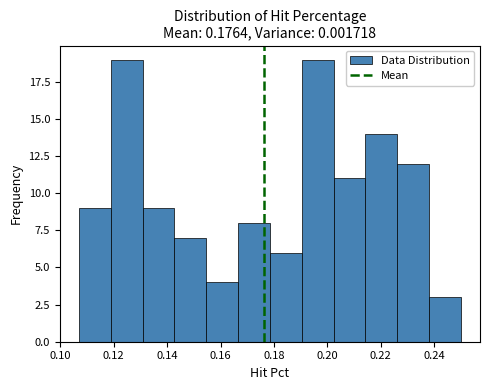

Reading left to right, transcribe this chart: for each bar, give the range it covers on the x-axis and its height. Neither the bar edges nor the heights are printed on the chart, so give them approximately, as read against the axes.

0.108 to 0.118: 9
0.118 to 0.130: 19
0.130 to 0.142: 9
0.142 to 0.154: 7
0.154 to 0.166: 4
0.166 to 0.178: 8
0.178 to 0.190: 6
0.190 to 0.202: 19
0.202 to 0.214: 11
0.214 to 0.226: 14
0.226 to 0.238: 12
0.238 to 0.250: 3